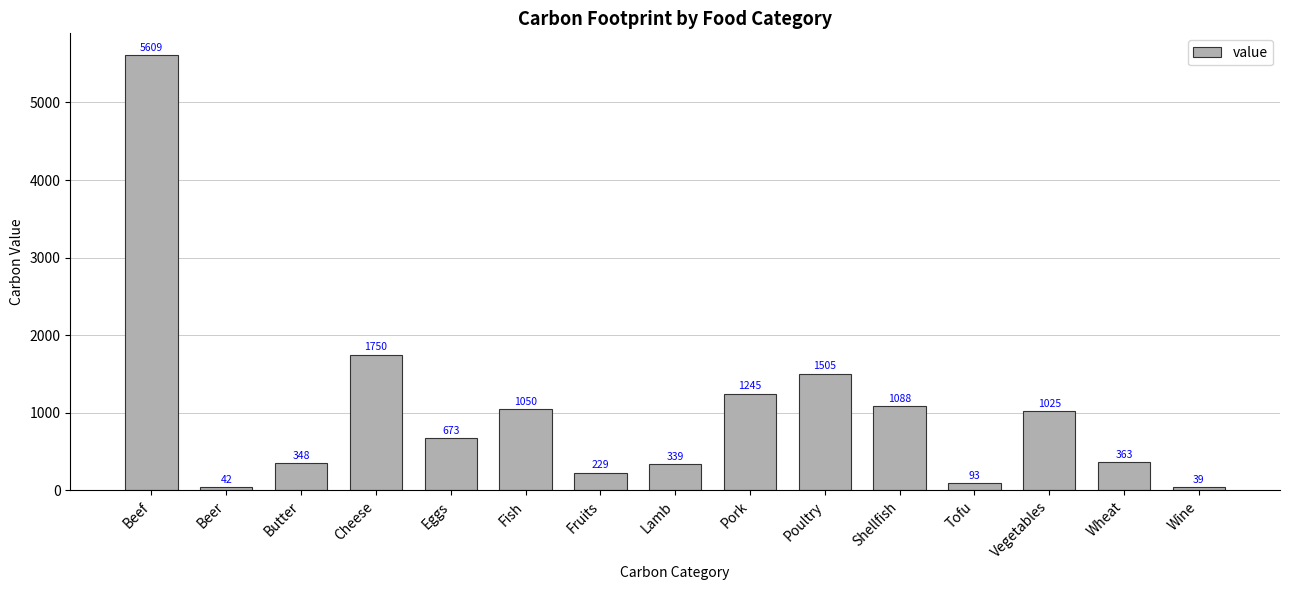

What position from the right is Butter?

13